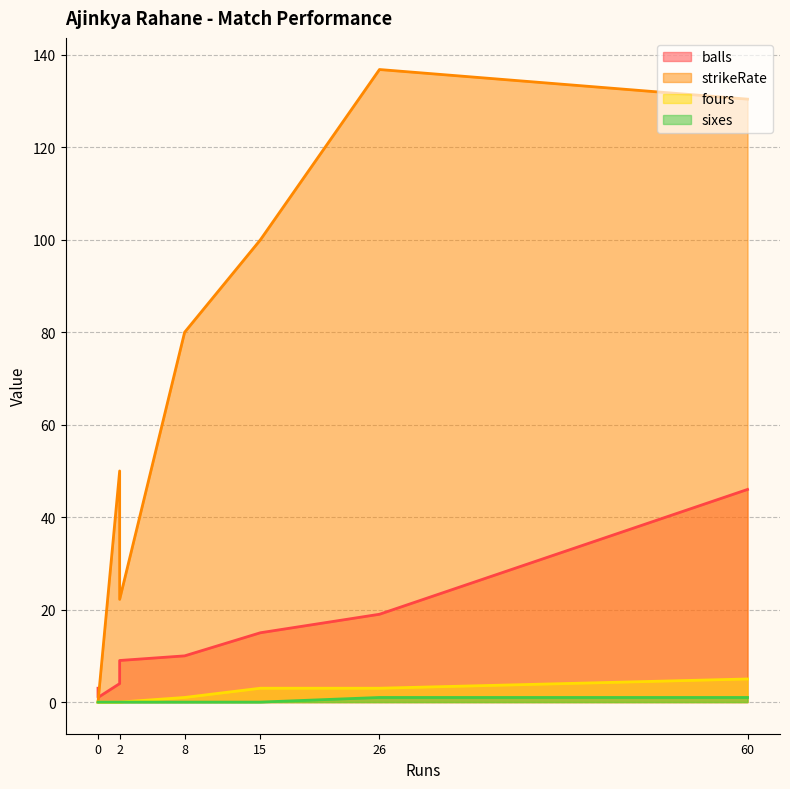

What are all the series names shown in the legend?

balls, strikeRate, fours, sixes